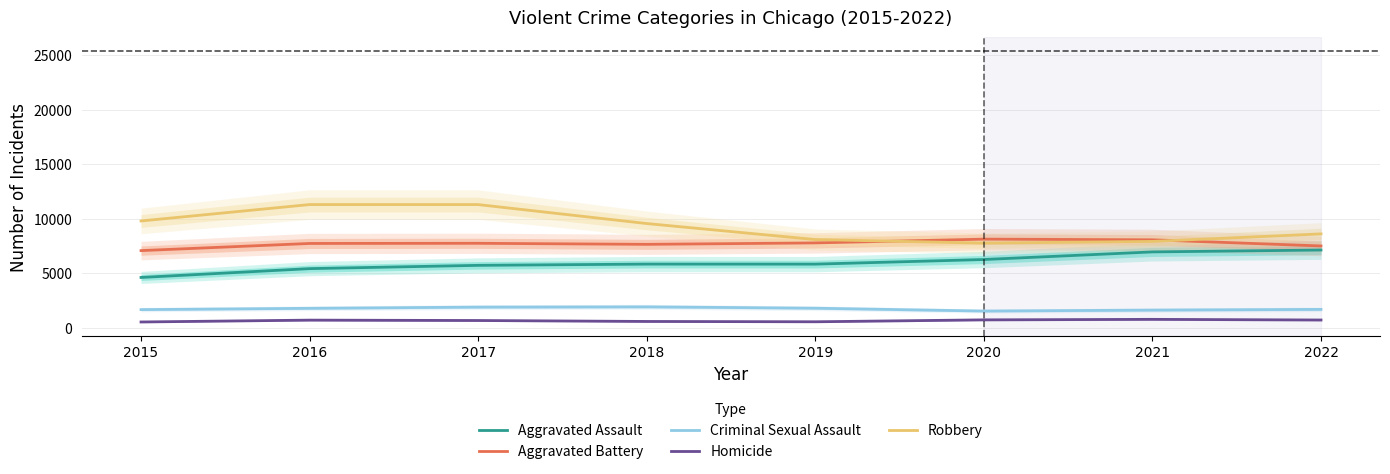

Between 2019 and 2022, which is larger?

2022